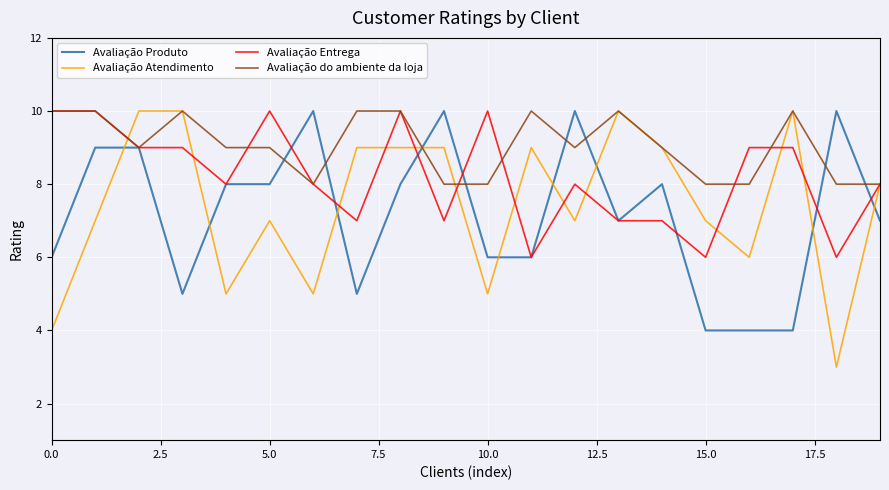

What is the sum of all Avaliação do ambiente da loja values?

181